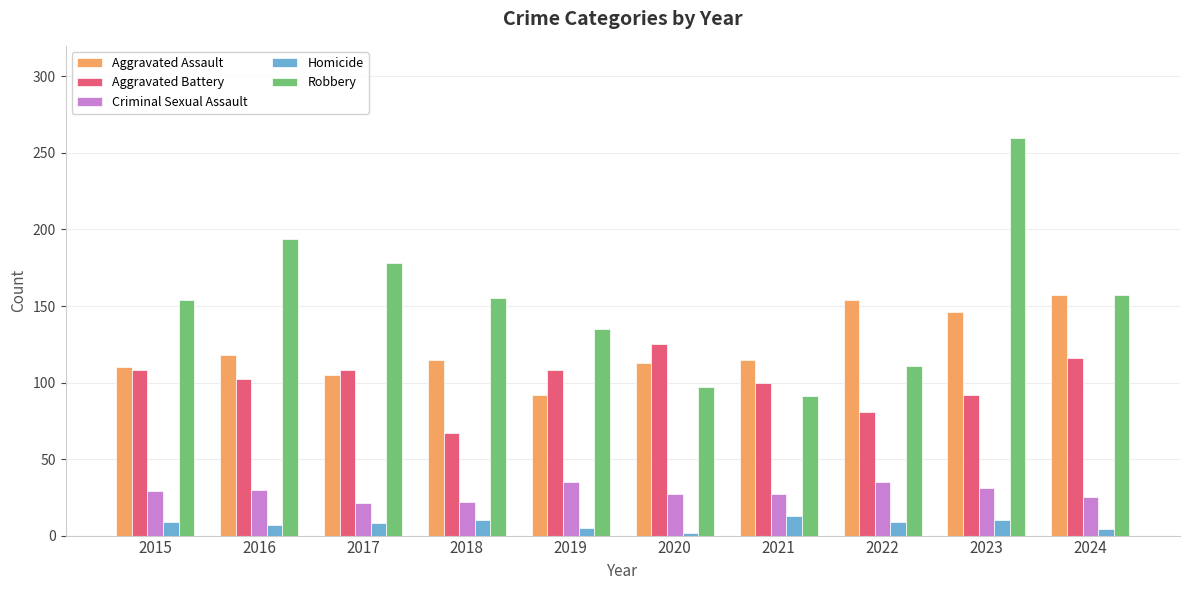

What is the spread (max minus min) of values at 2017?

170